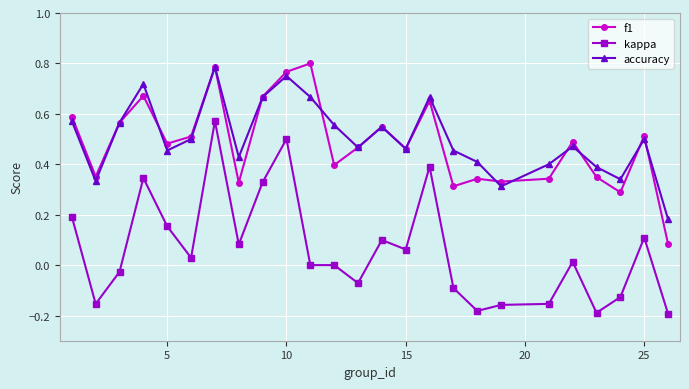

True or false: f1 and kappa cross at least once.

False